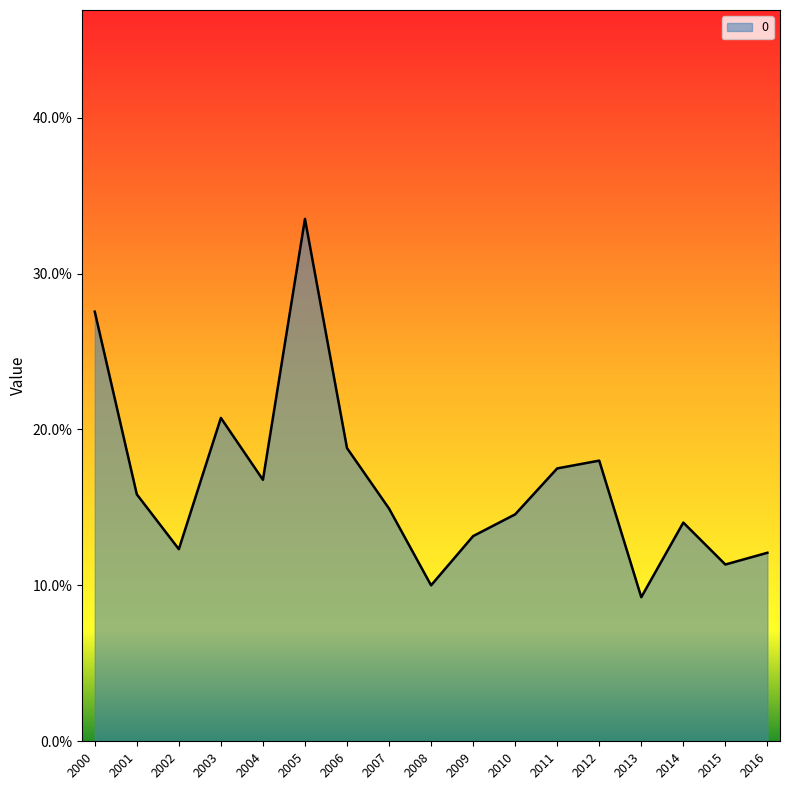

Does the chart have visible grid lines?

No